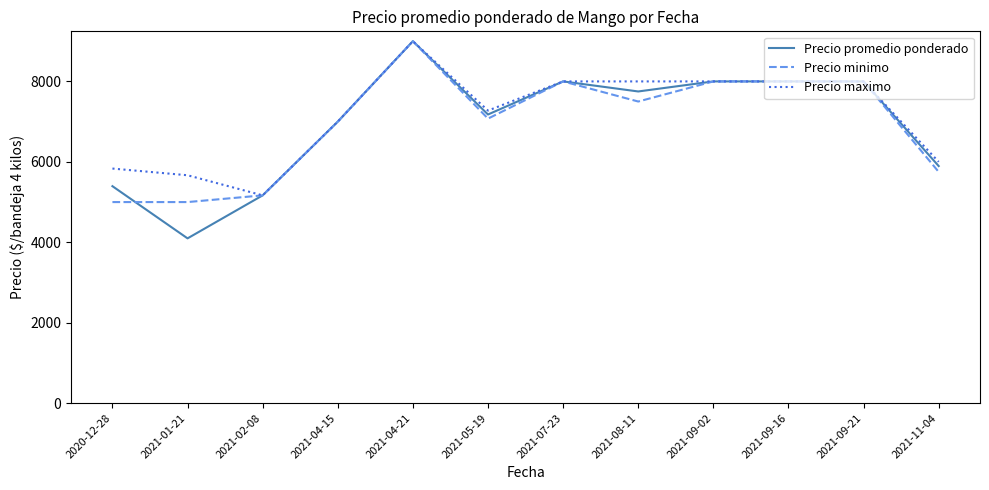

Reading left to right, extract all data points from this chart.

Precio promedio ponderado: 5395.0	4097.7	5166.7	7000.0	9000.0	7177.5	8000.0	7750.0	8000.0	8000.0	8000.0	5895.5
Precio minimo: 5000.0	5000.0	5166.7	7000.0	9000.0	7075.0	8000.0	7500.0	8000.0	8000.0	8000.0	5750.0
Precio maximo: 5833.3	5666.7	5166.7	7000.0	9000.0	7275.0	8000.0	8000.0	8000.0	8000.0	8000.0	6000.0